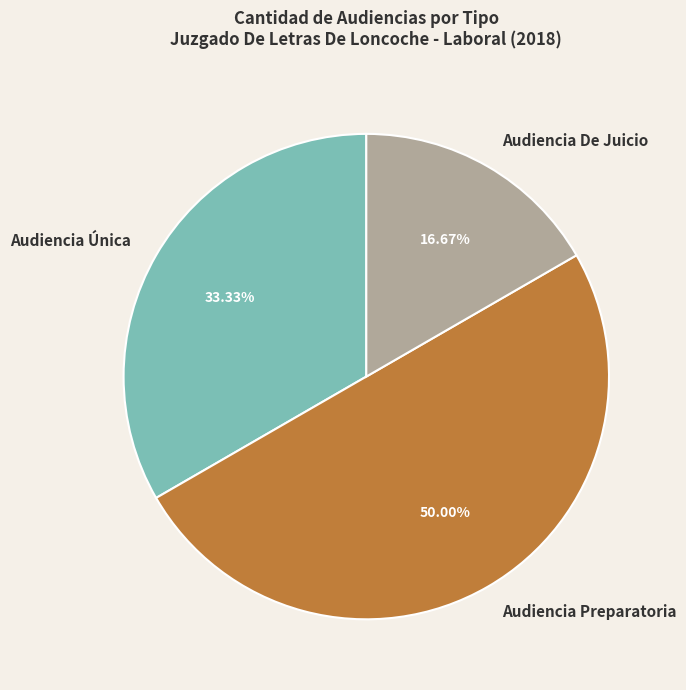

The Audiencia Única slice represents 33% of the pie. True or false?

True